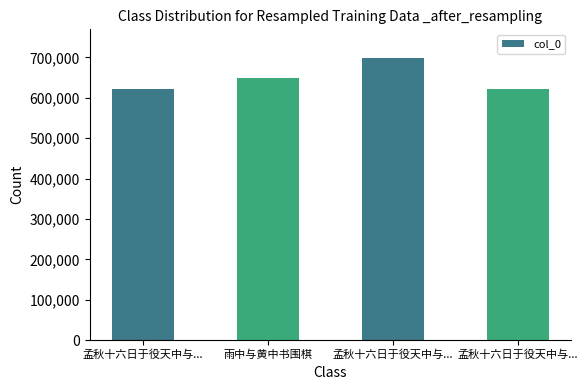

How many values are below 650102?

2